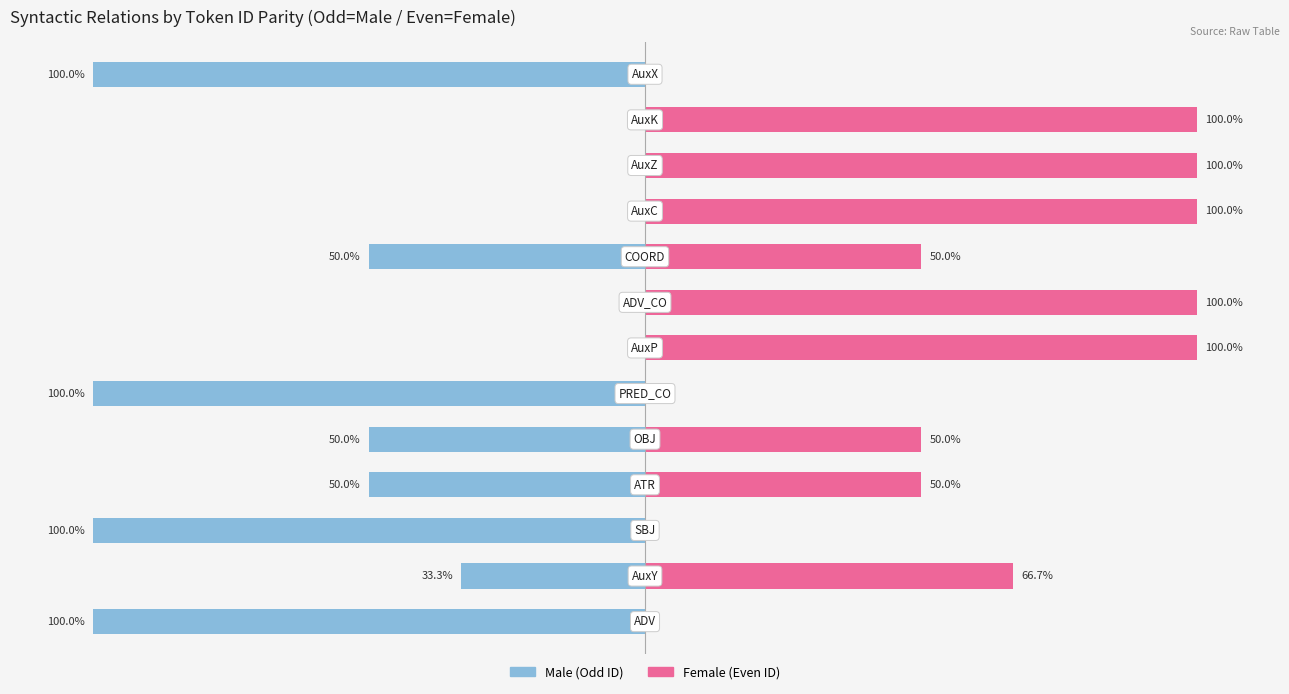

Reading left to right, list all the values displayed in this chart.

Male: -100.0	-33.3	-100.0	-50.0	-50.0	-100.0	0.0	0.0	-50.0	0.0	0.0	0.0	-100.0
Female: 0.0	66.7	0.0	50.0	50.0	0.0	100.0	100.0	50.0	100.0	100.0	100.0	0.0